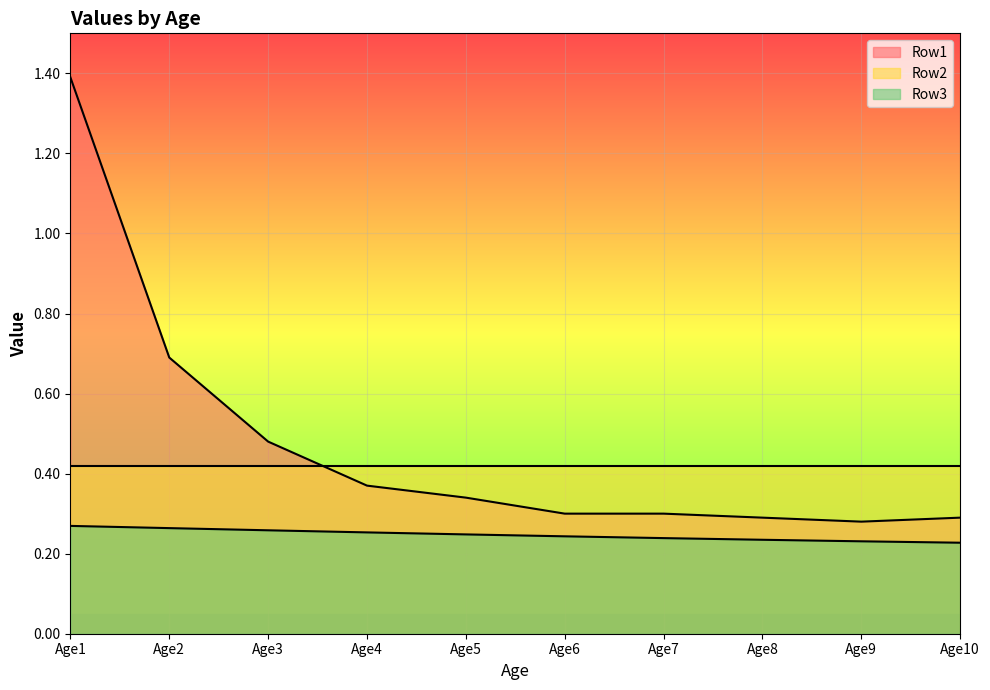

At which category is the sum across all series the highest?

Age1